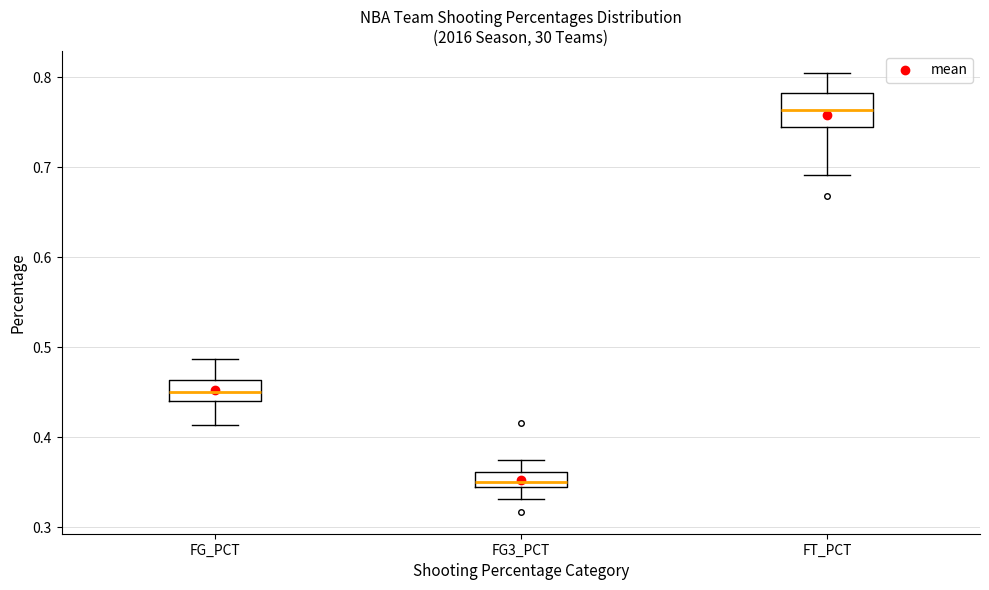

Where is the lower edge of the box for FG_PCT on the y-axis? The values are not printed on the chart, so give them approximately, as read against the axis.

0.44